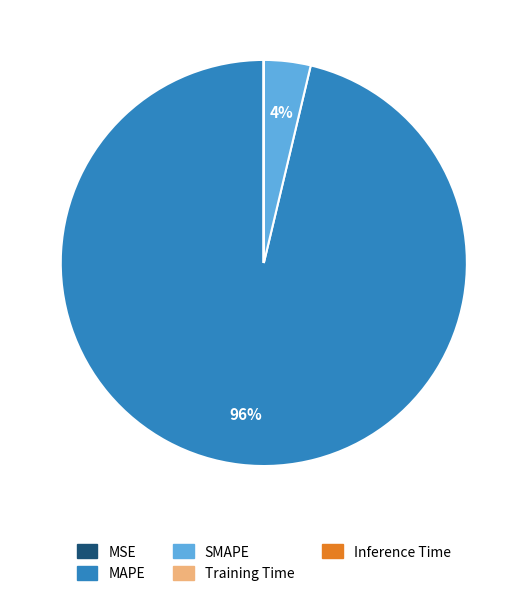

To the nearest percent, what is the difference between the largest and smallest slice percentages?

96%